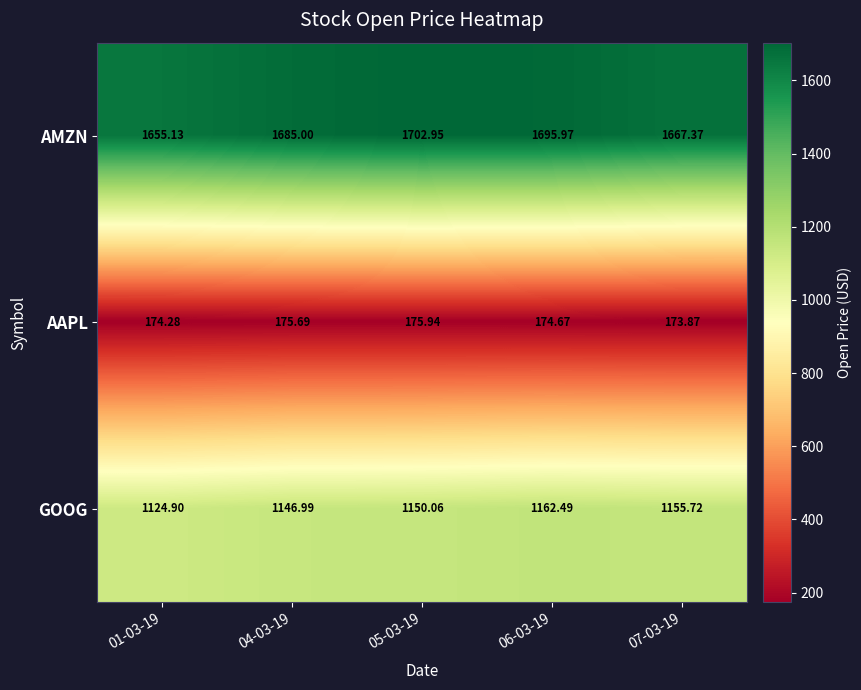

Which series has the largest total across all categories?

AMZN